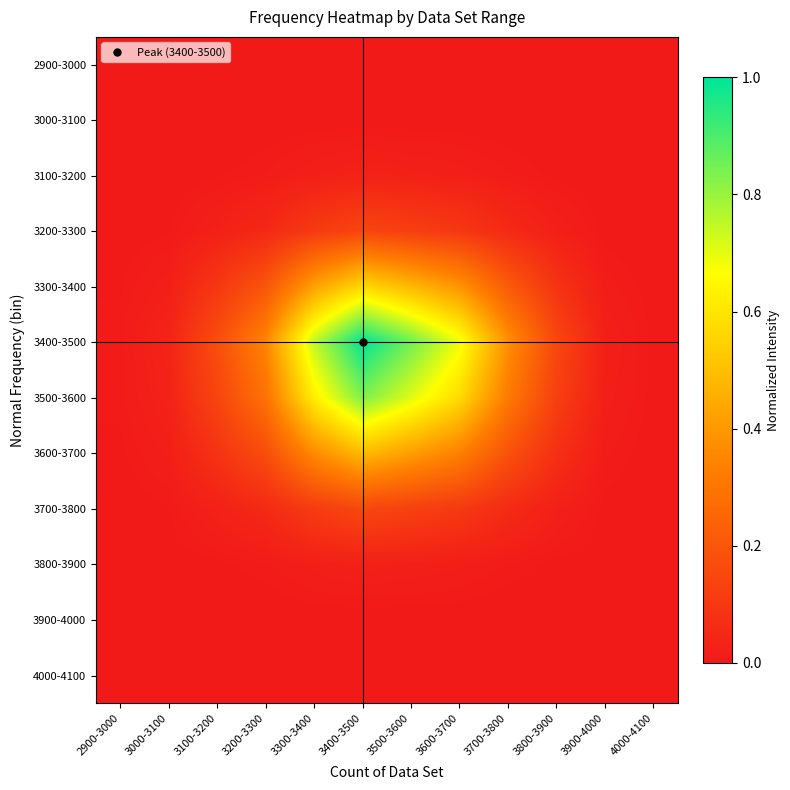

Rank the series by their maximum value, from highest to lowest.

3400-3500, 3500-3600, 3300-3400, 3600-3700, 3700-3800, 3200-3300, 3100-3200, 3800-3900, 3000-3100, 3900-4000, 2900-3000, 4000-4100